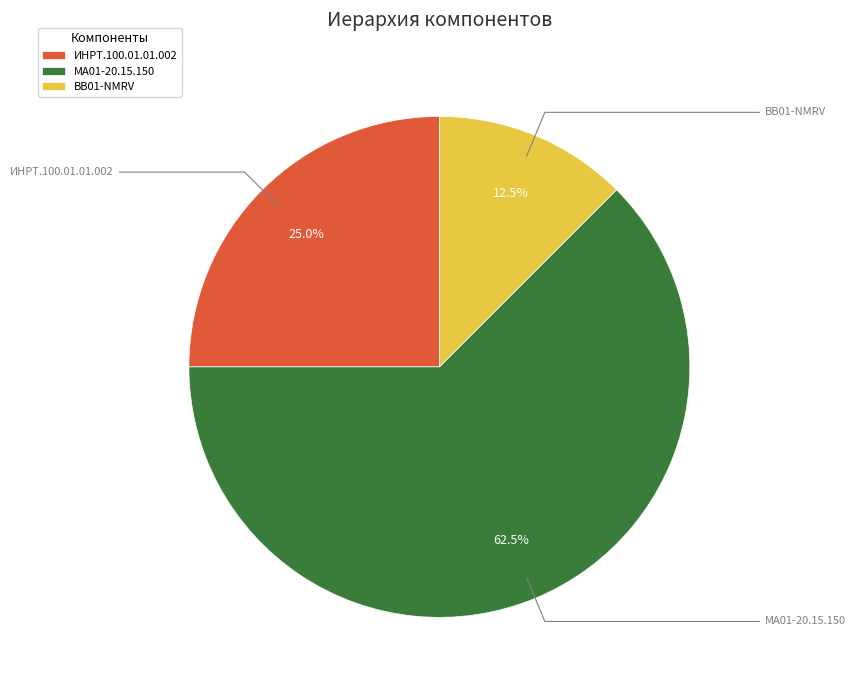

To the nearest percent, what is the difference between the largest and smallest slice percentages?

50%